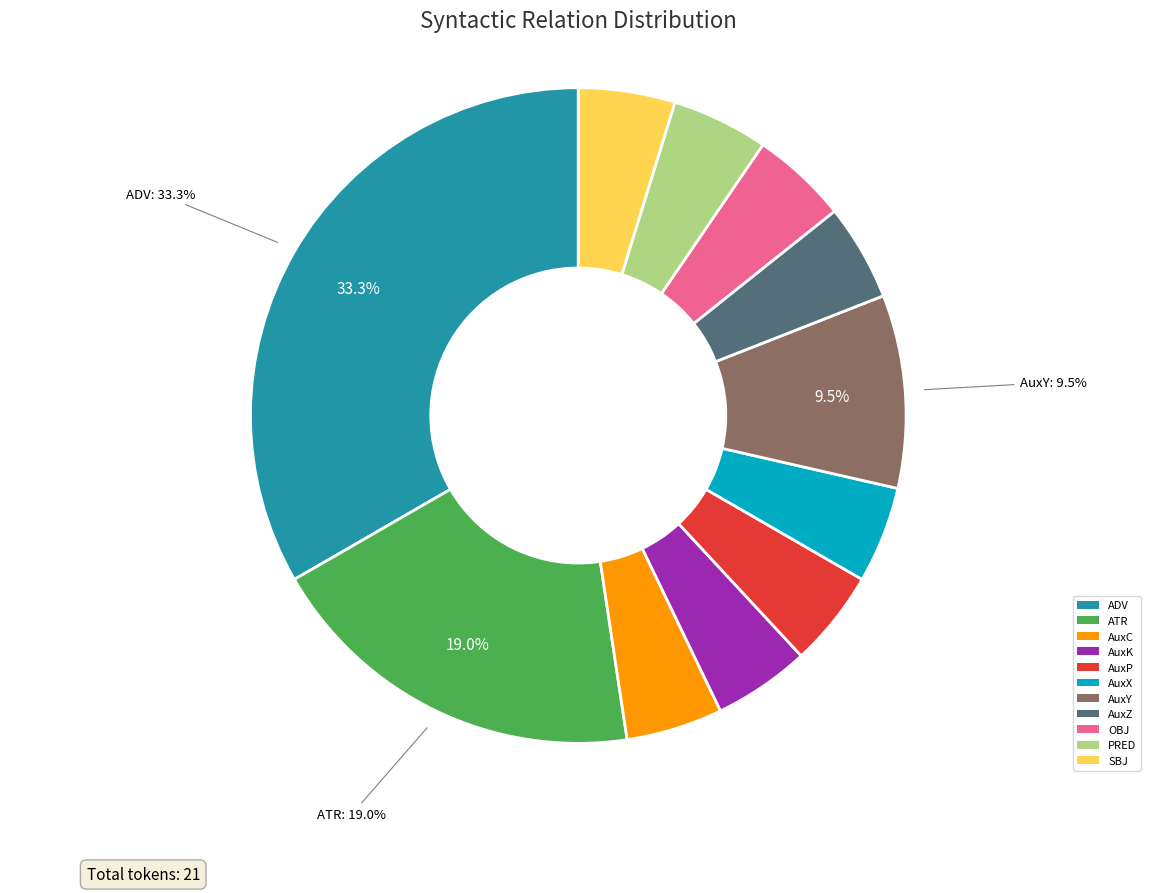

How many slices are in this pie chart?

11